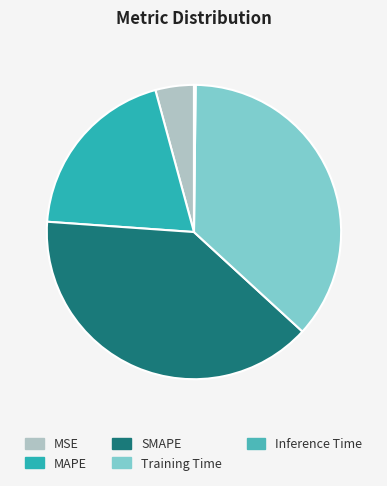

How many segments does this pie chart have?

5